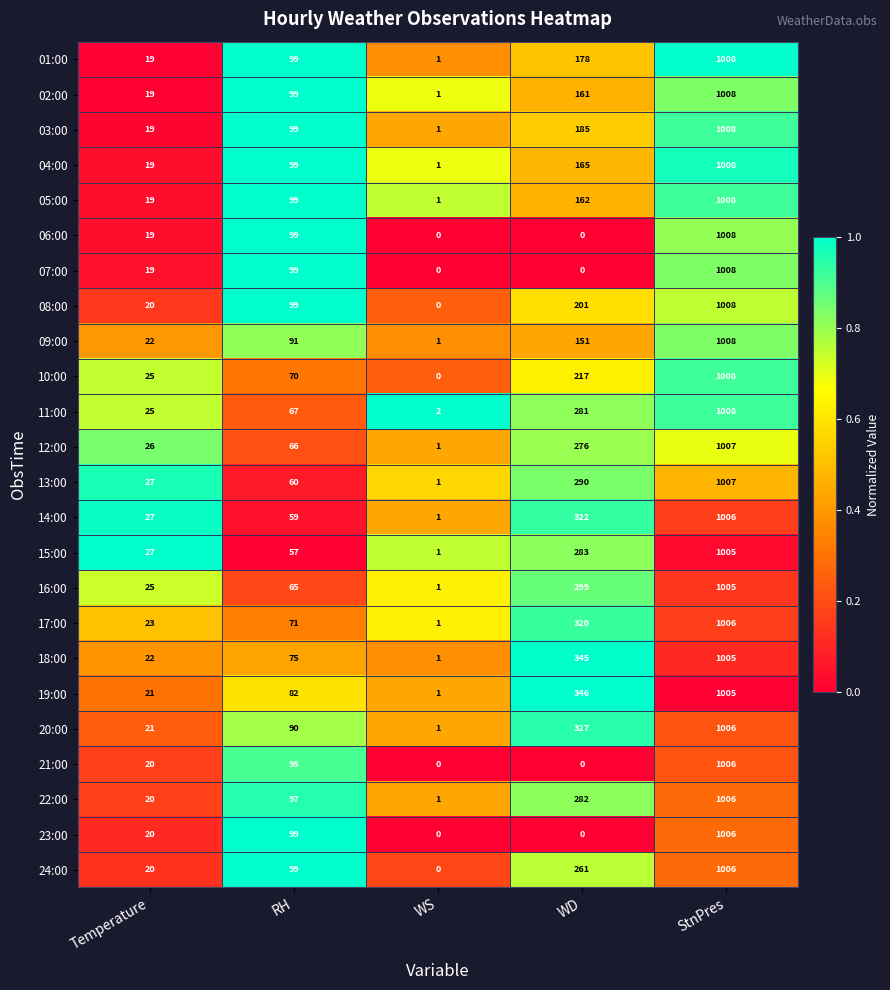

True or false: 22:00 has a value of 20 at Temperature.

True